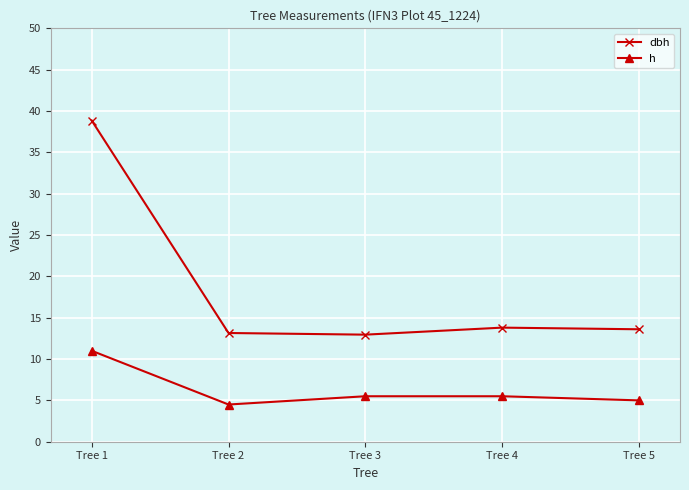

Rank the series by their average value, from lowest to highest.

h, dbh